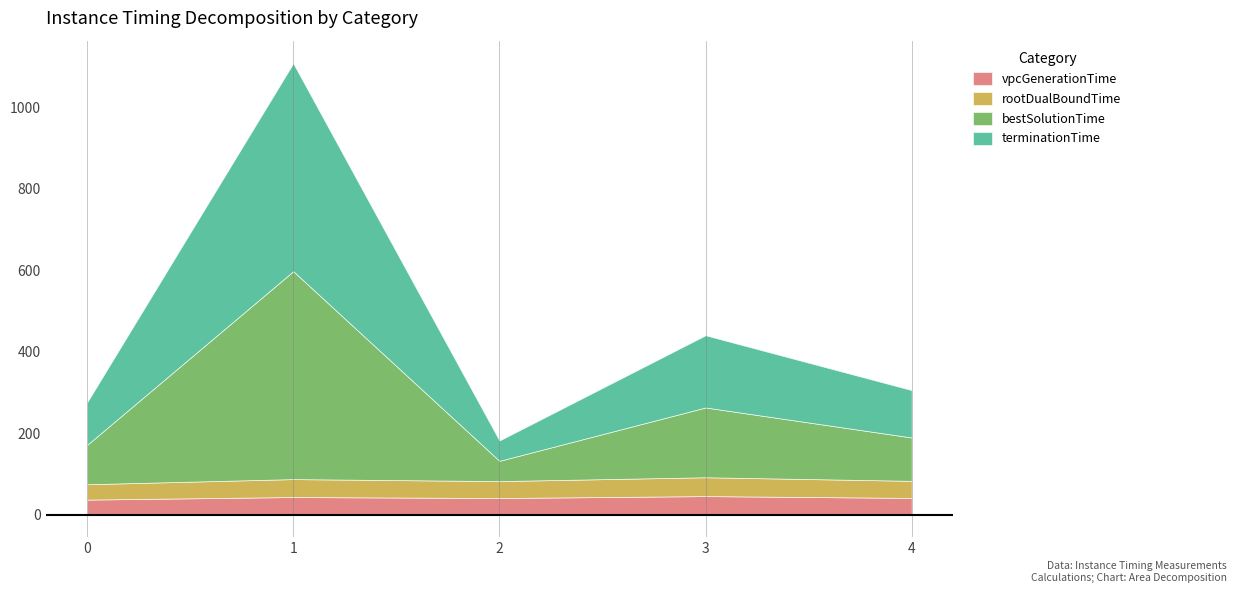

In terminationTime, how many points are lower than both neighbors (excluding endpoints)?

1